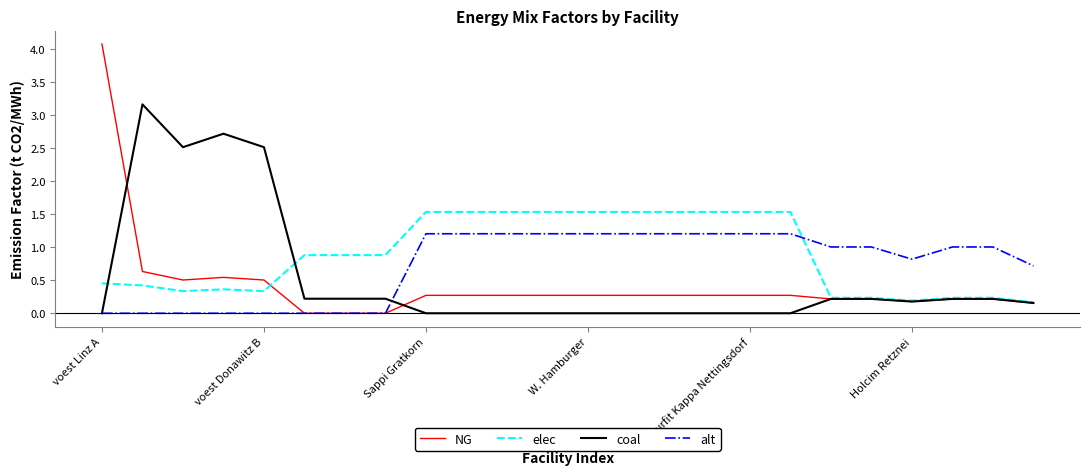

Rank the series by their maximum value, from lowest to highest.

alt, elec, coal, NG